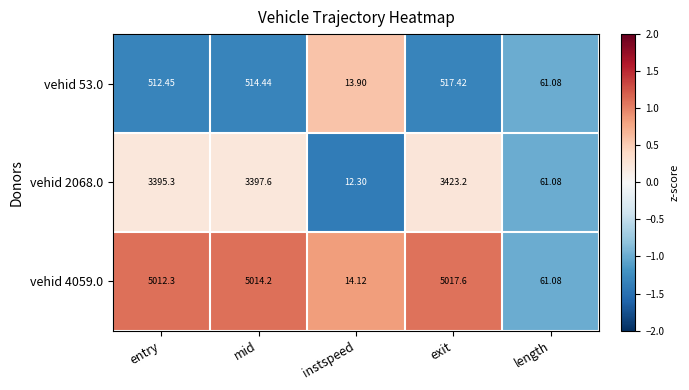

At which label does vehid 4059.0 first exceed 5012?

entry